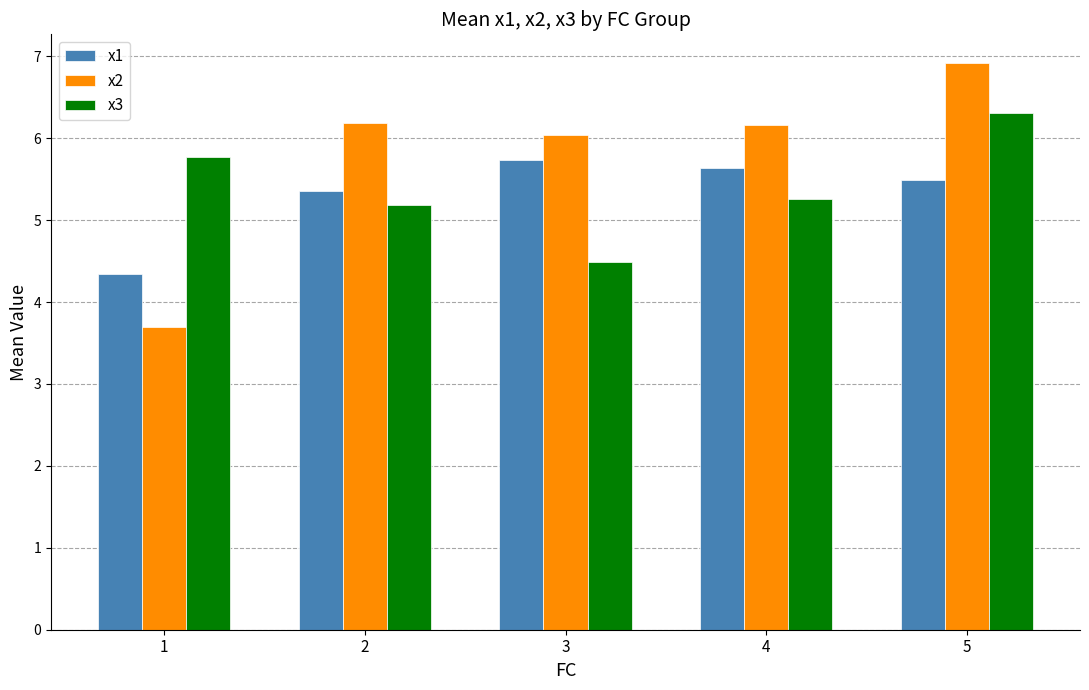

What is the difference between the x3 values at 1 and 2?

0.6